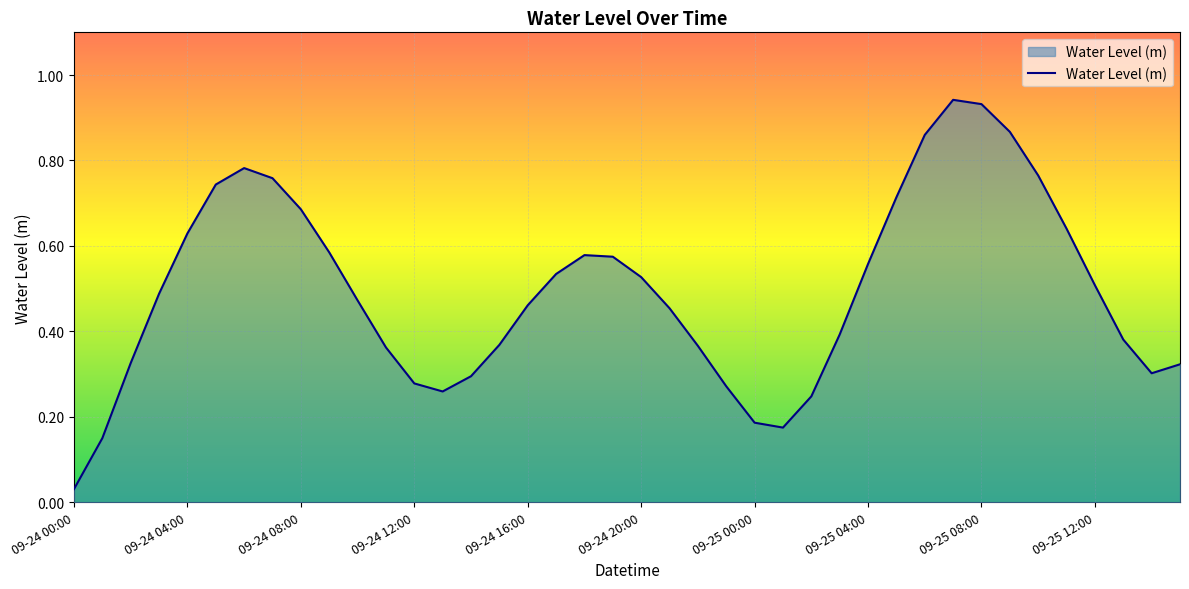

True or false: there are more than 1 points higher than both neighbors.

True